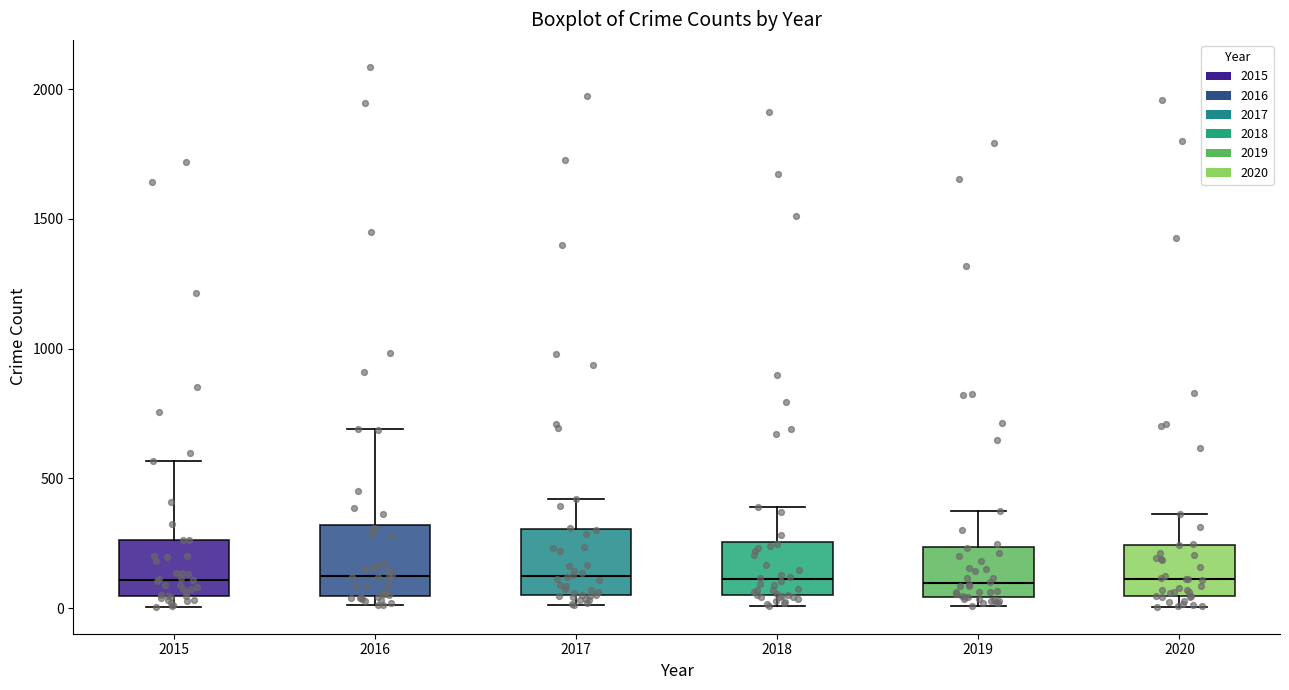

Where is the upper edge of the box at x = 2019 on the y-axis? The values are not printed on the chart, so give them approximately, as read against the axis.

250